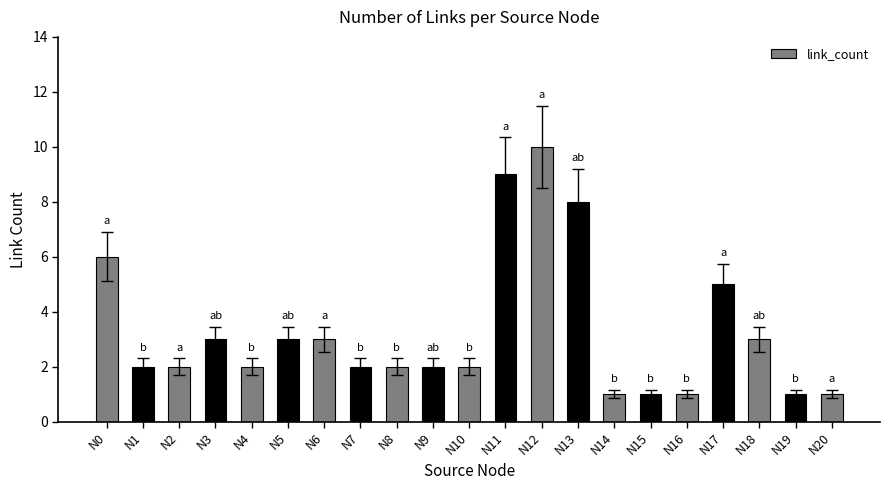

What is the sum of the values at N17 and N4?

7